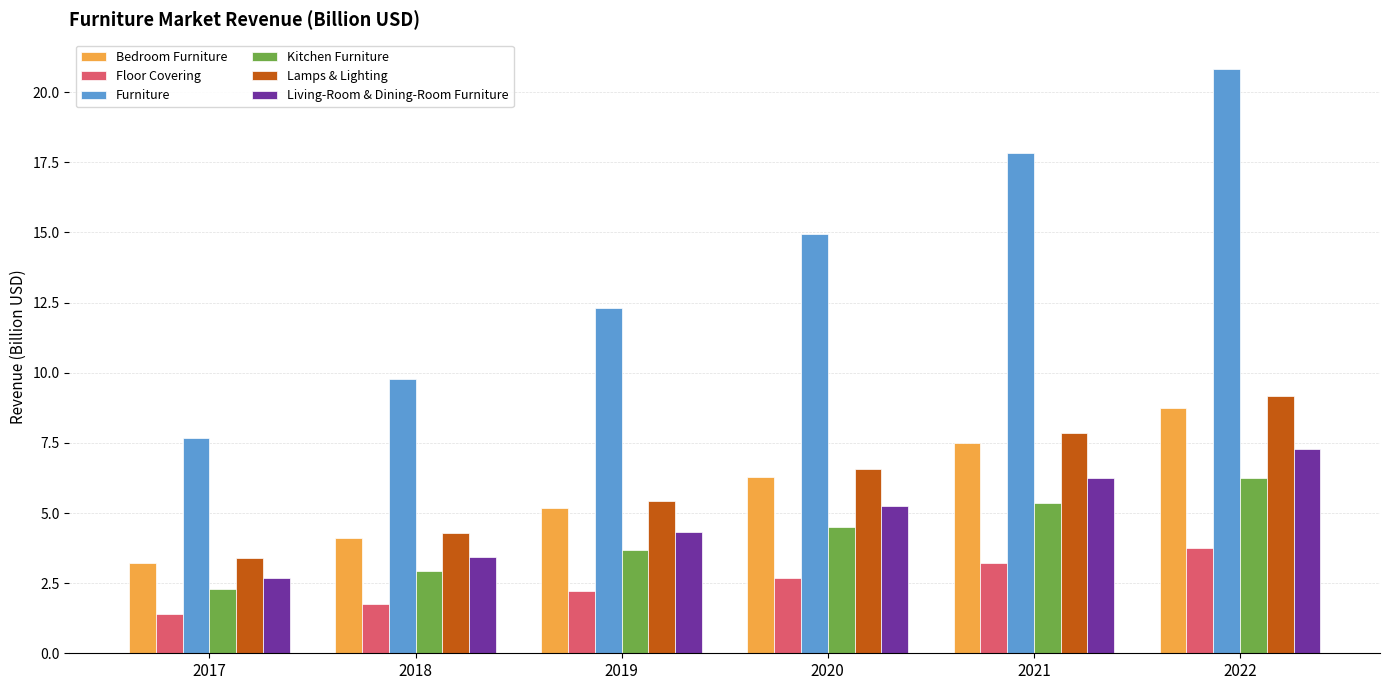

At which label does Floor Covering reach its minimum?

2017